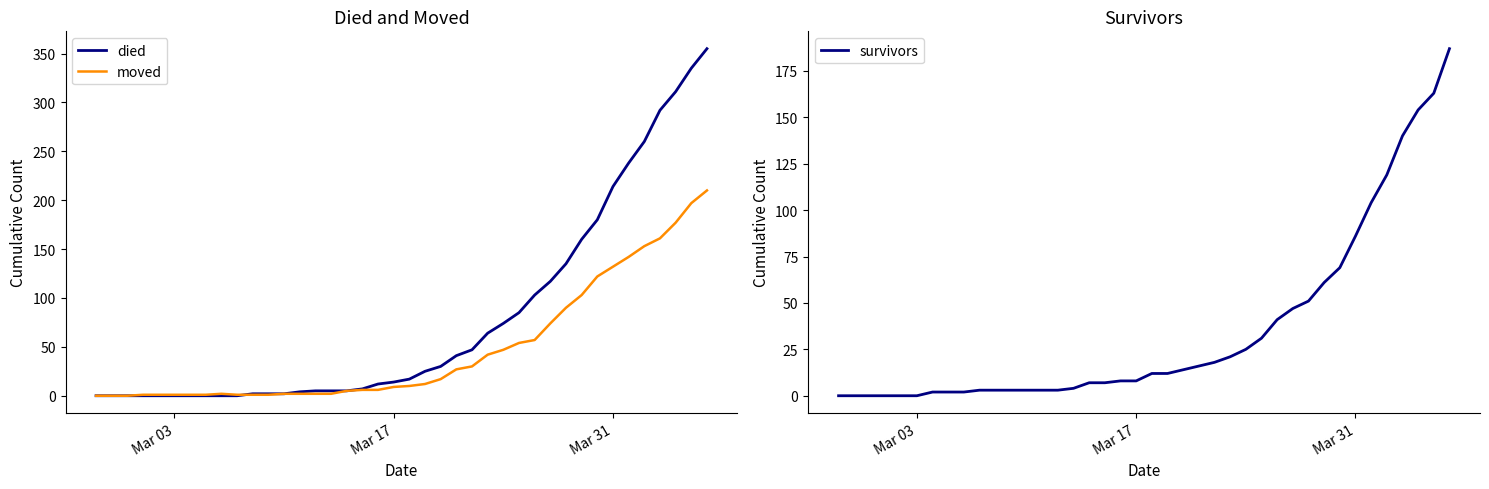

The value of died at Mar 03 is 0. True or false?

True